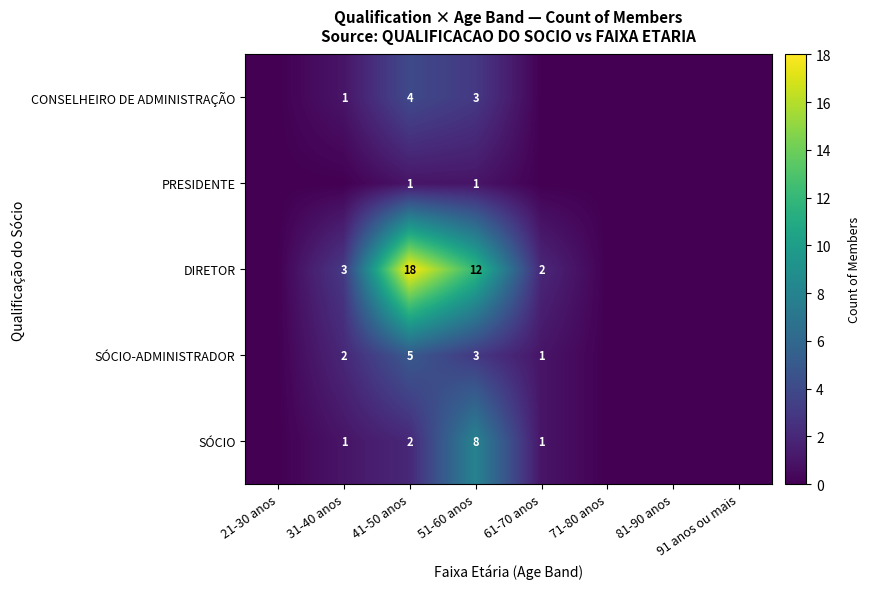

Is it true that SÓCIO-ADMINISTRADOR equals 5 at 51-60 anos?

False